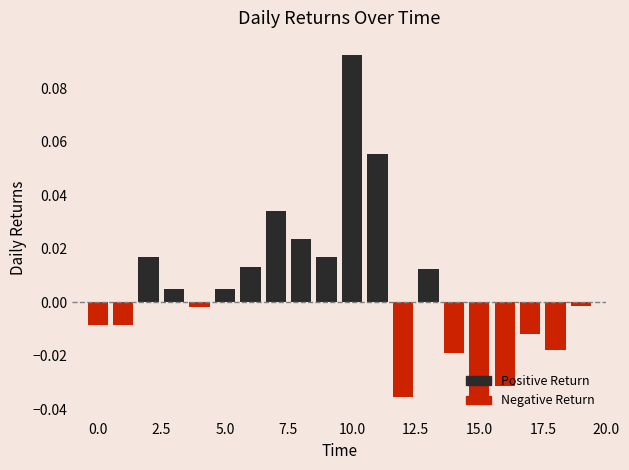

How many data points does each series have?

20